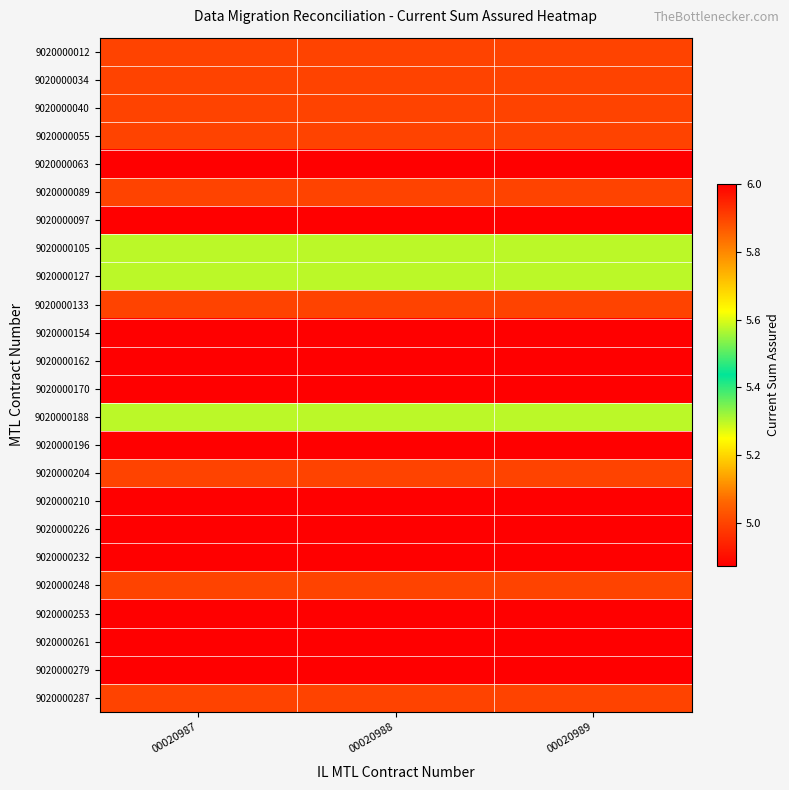

What is the difference between the highest and lowest values at 00020988?

1.1